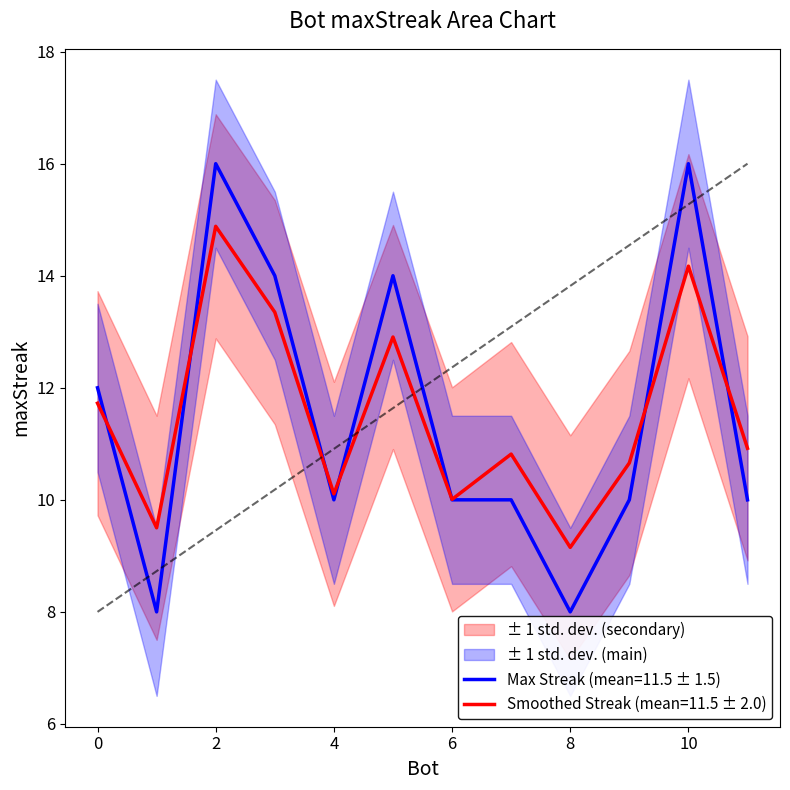

Rank the categories by value from highest to lowest.

2, 10, 3, 5, 0, 4, 6, 7, 9, 11, 1, 8